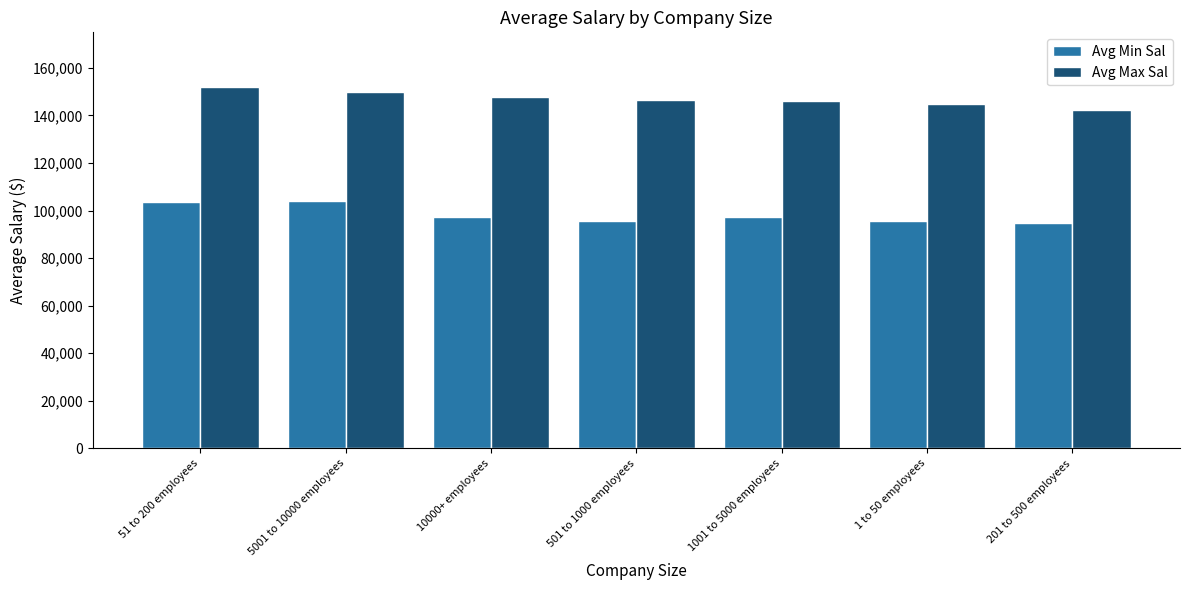

What is the difference between the second highest and second lowest values in the Avg Min Sal series?

8251.2